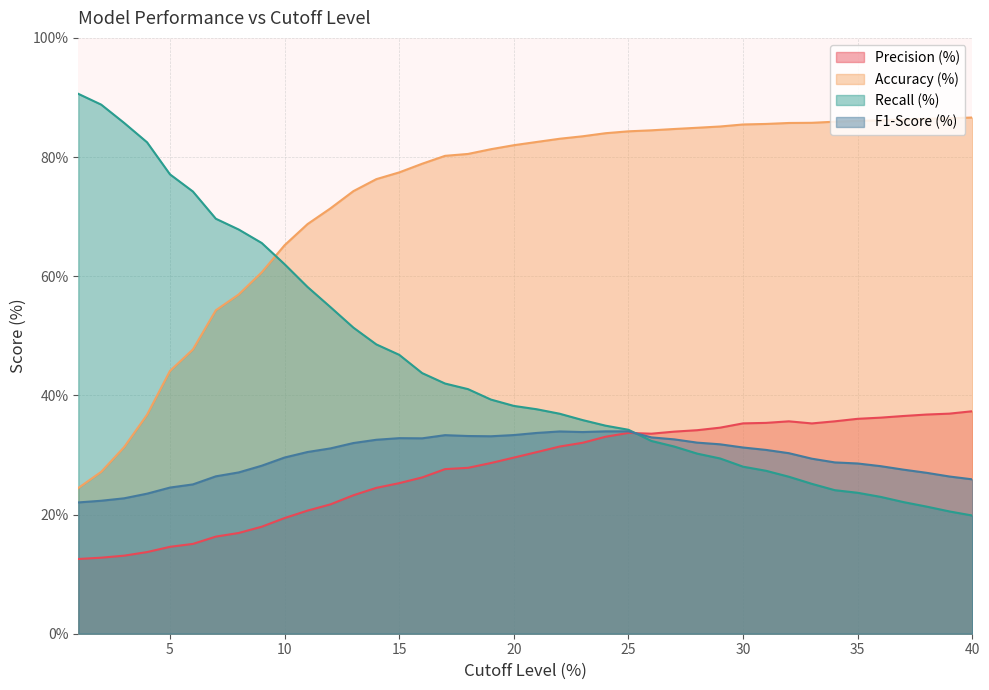

True or false: Recall (%) has a value of 37.5 at 7.

False